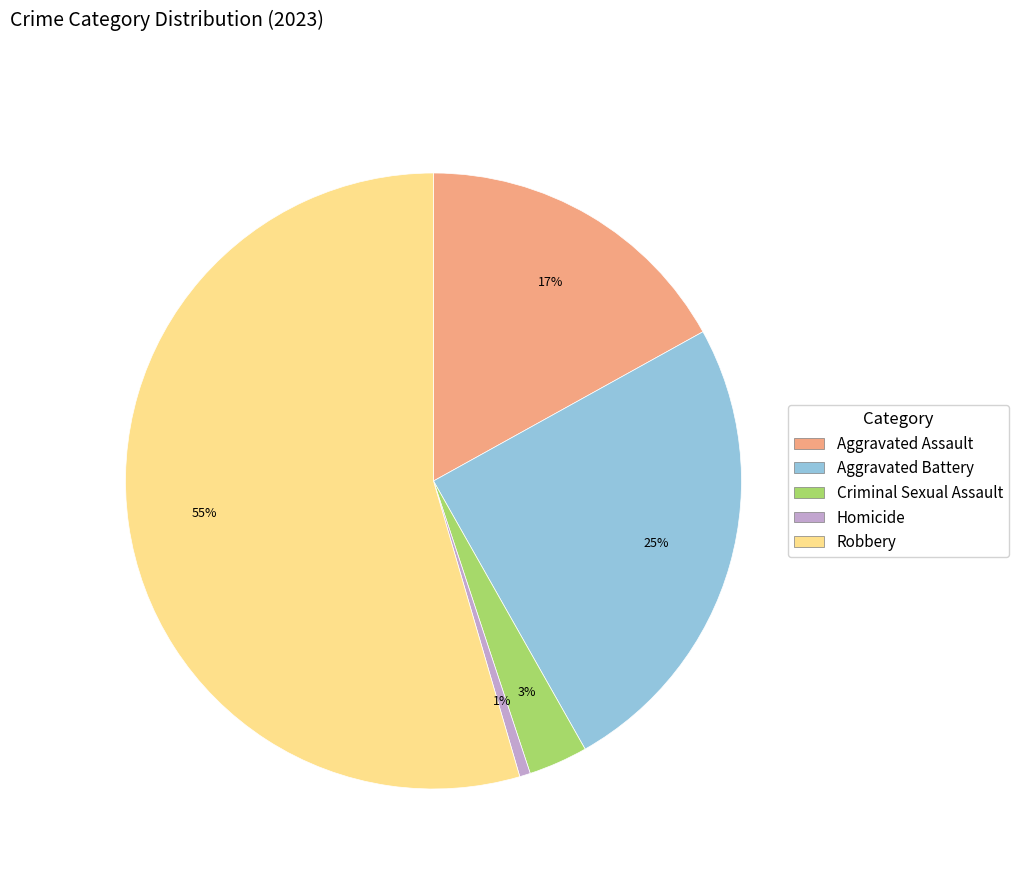

To the nearest percent, what is the average slice percentage?

20%